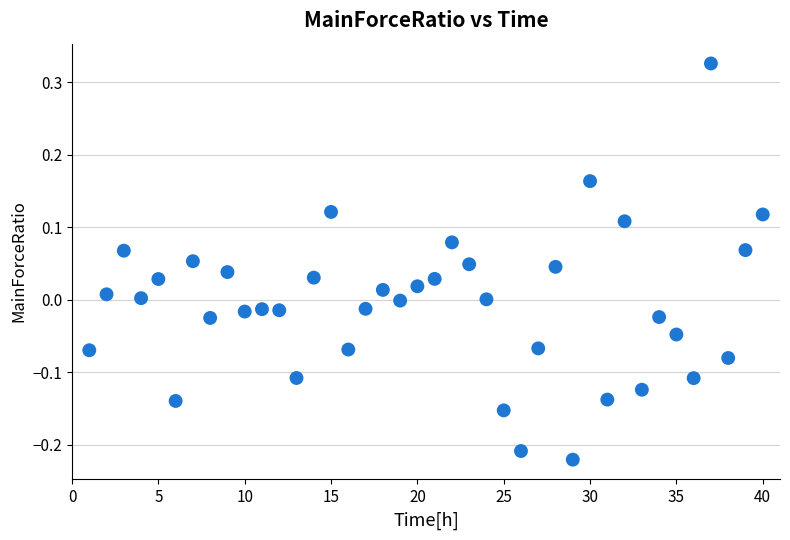

What is the range of X values (max minus min)?

39.0